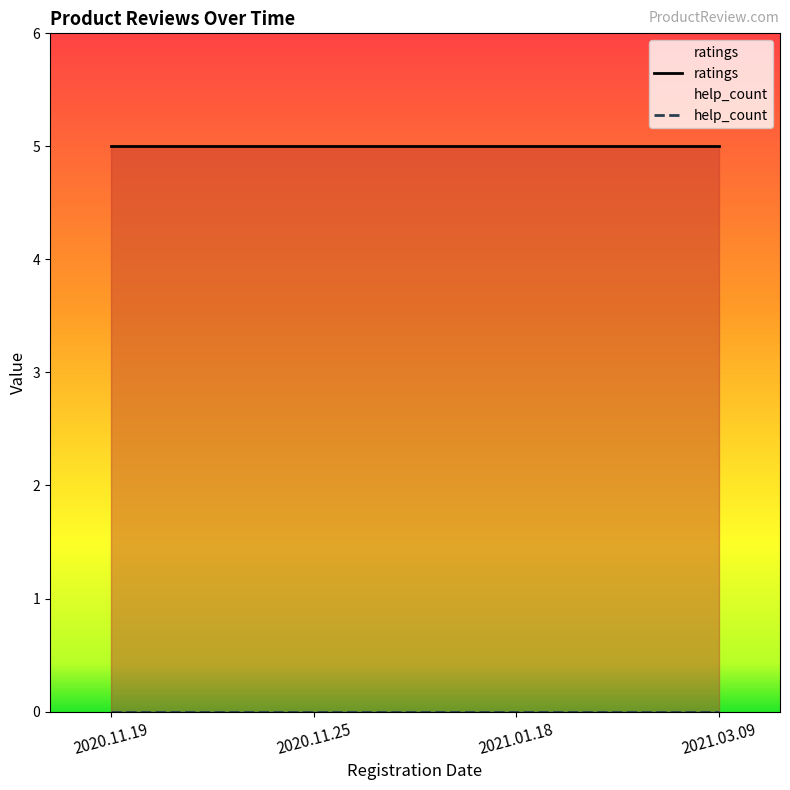

What is the label of the 4th point from the left?

2021.03.09